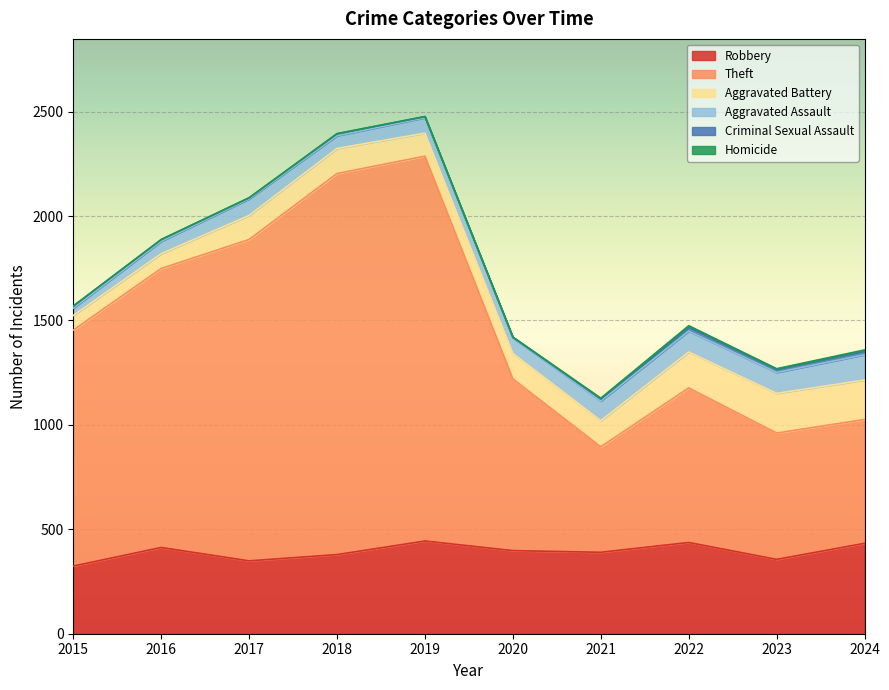

True or false: Aggravated Assault has more than 0 interior local peaks.

True